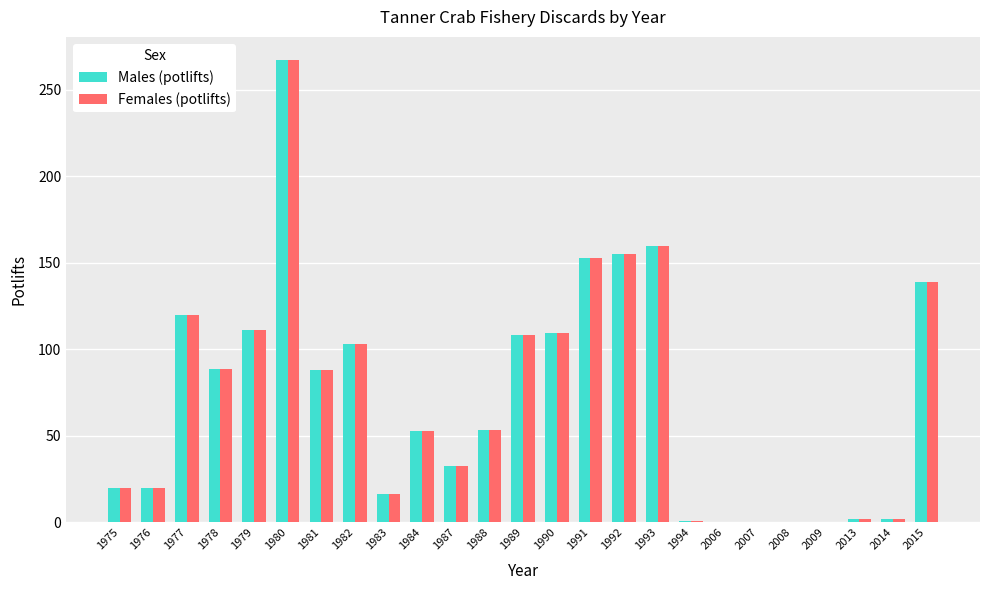

What is the maximum value for Males (potlifts)?

267.2